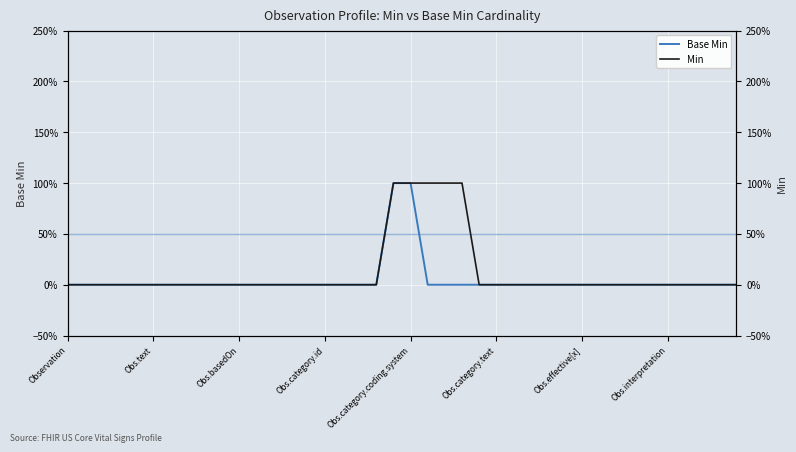

What is the difference between the maximum and second lowest values in the Min series?

1